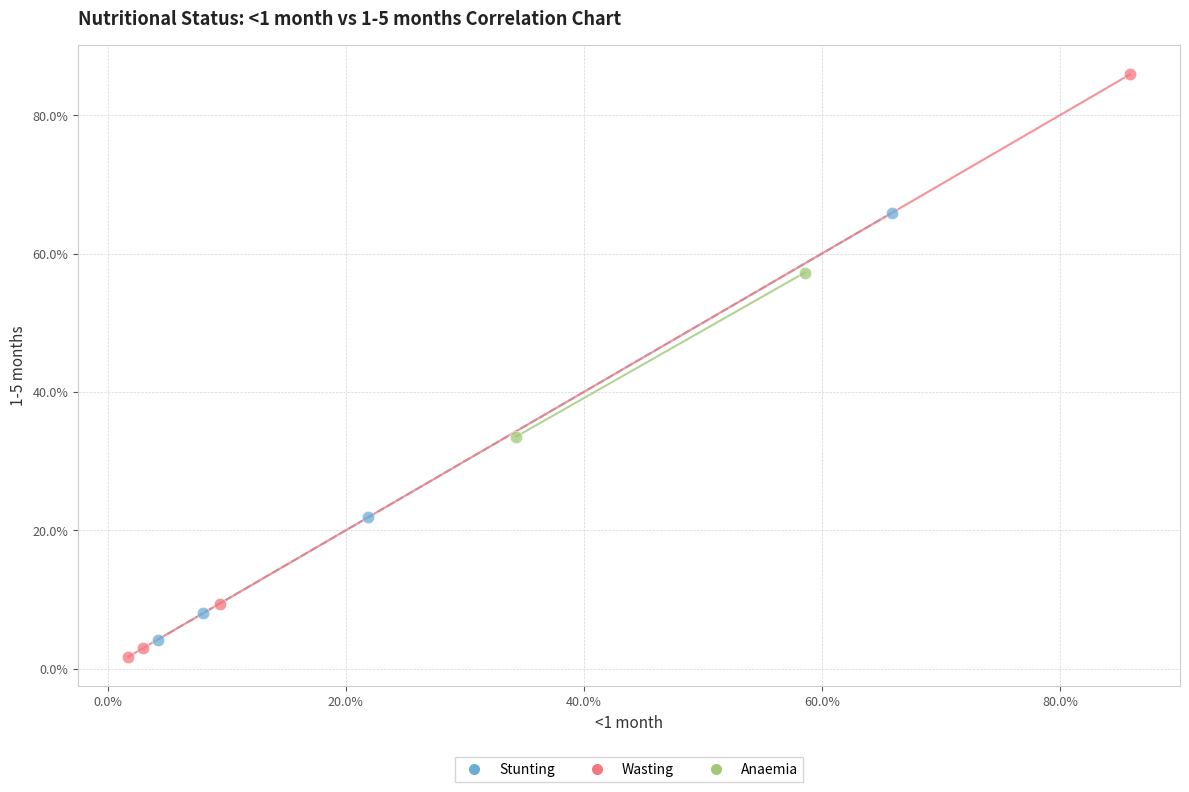

What are all the series names shown in the legend?

Stunting, Wasting, Anaemia